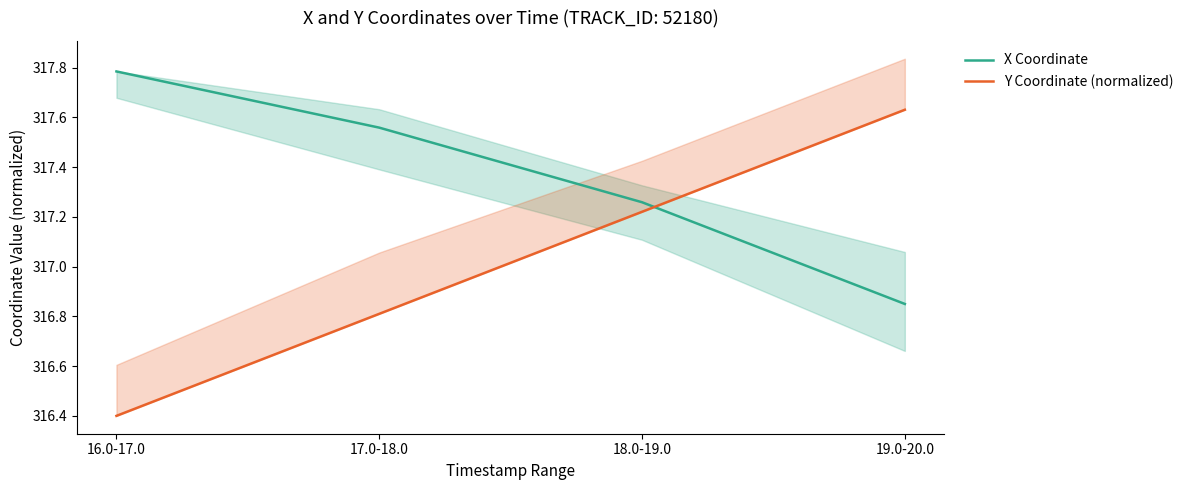

Rank the categories by Y Coordinate (normalized) value from lowest to highest.

16.0-17.0, 17.0-18.0, 18.0-19.0, 19.0-20.0